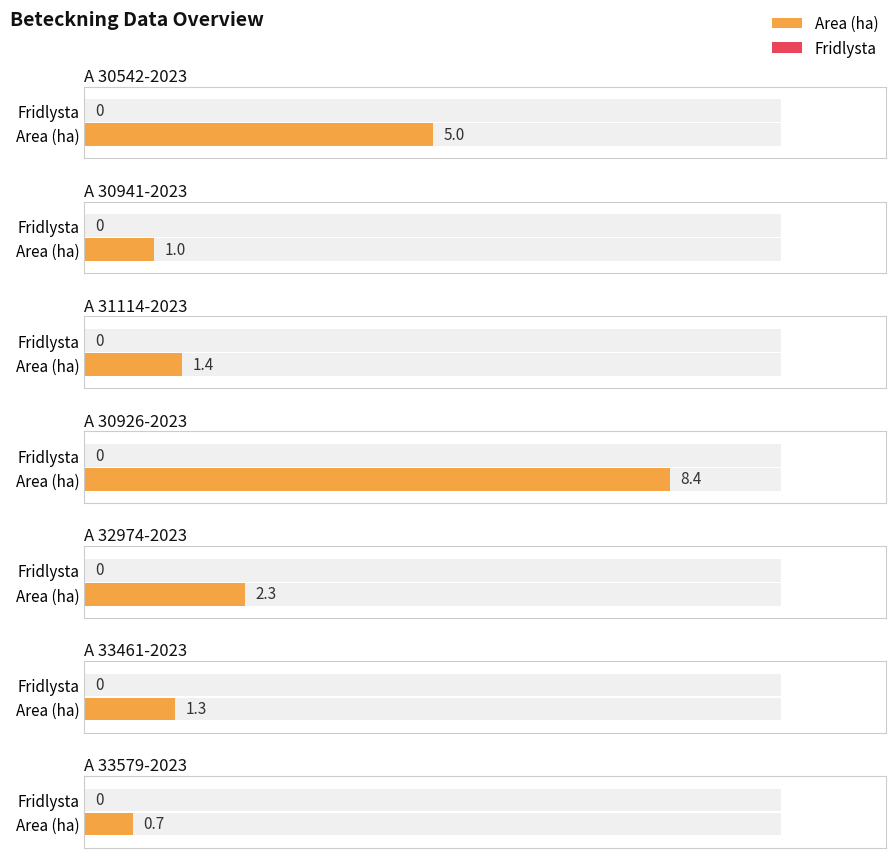

Which series changed the most between A 32974-2023 and A 33579-2023?

Area (ha)